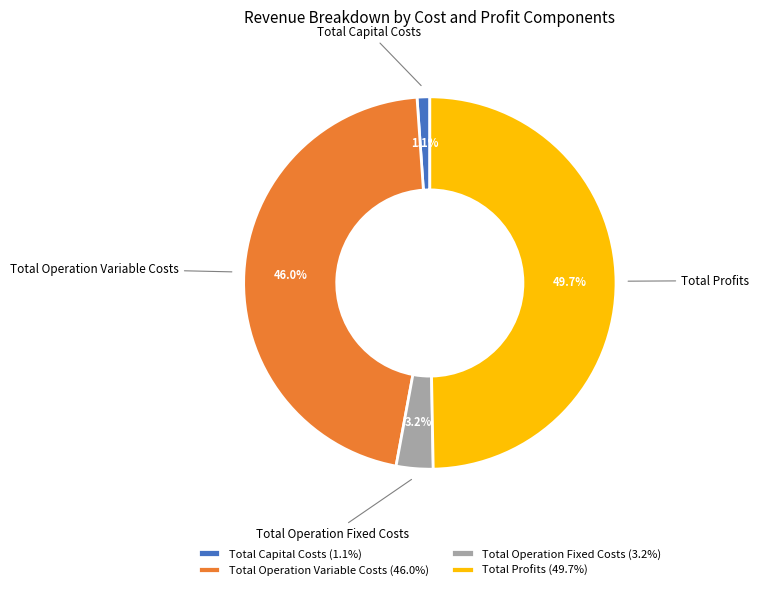

Count the number of slices in the pie.

4